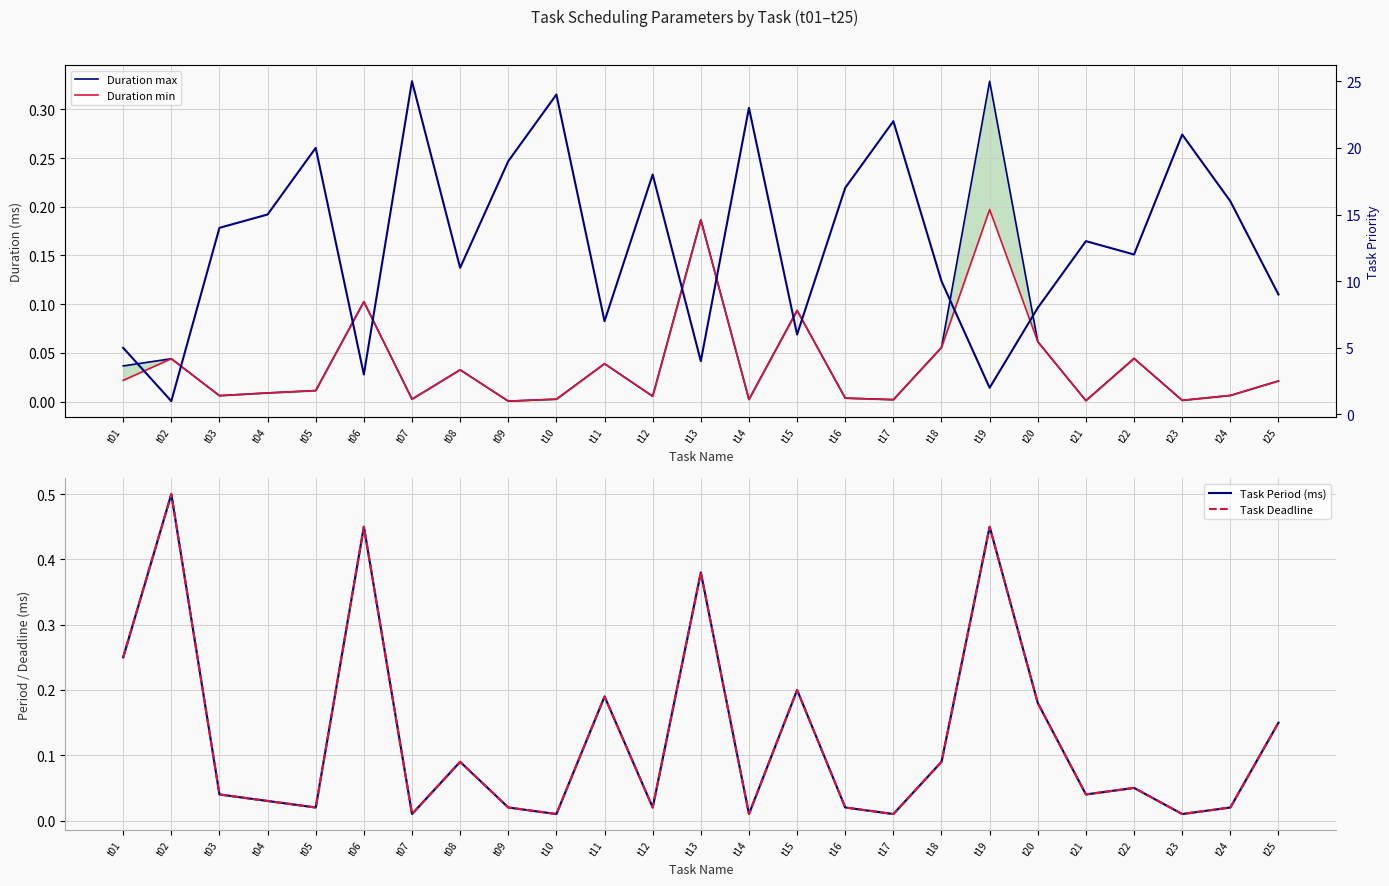

Does the chart display data point markers on the line(s)?

No